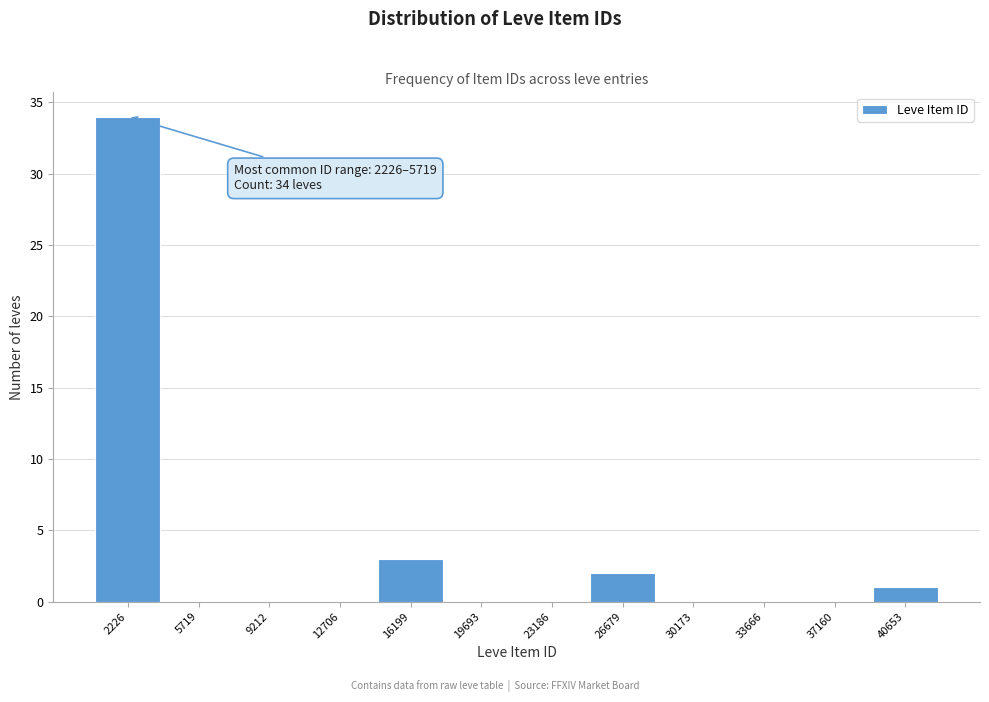

Reading left to right, extract all data points from this chart.

2226=34	5719=0	9212=0	12706=0	16199=3	19693=0	23186=0	26679=2	30173=0	33666=0	37160=0	40653=1